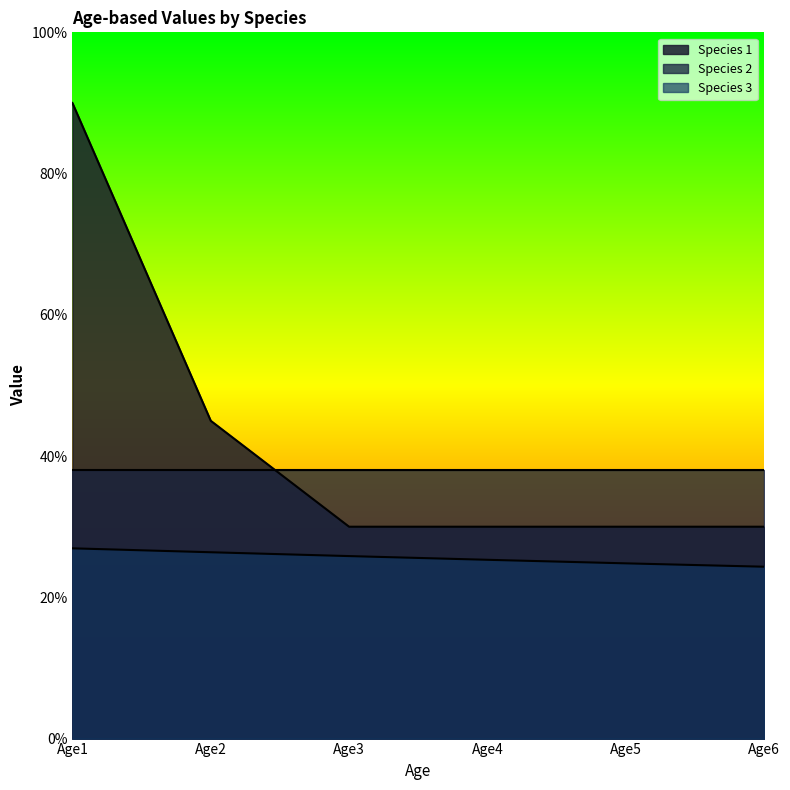

Which series has the largest total across all categories?

Species 1